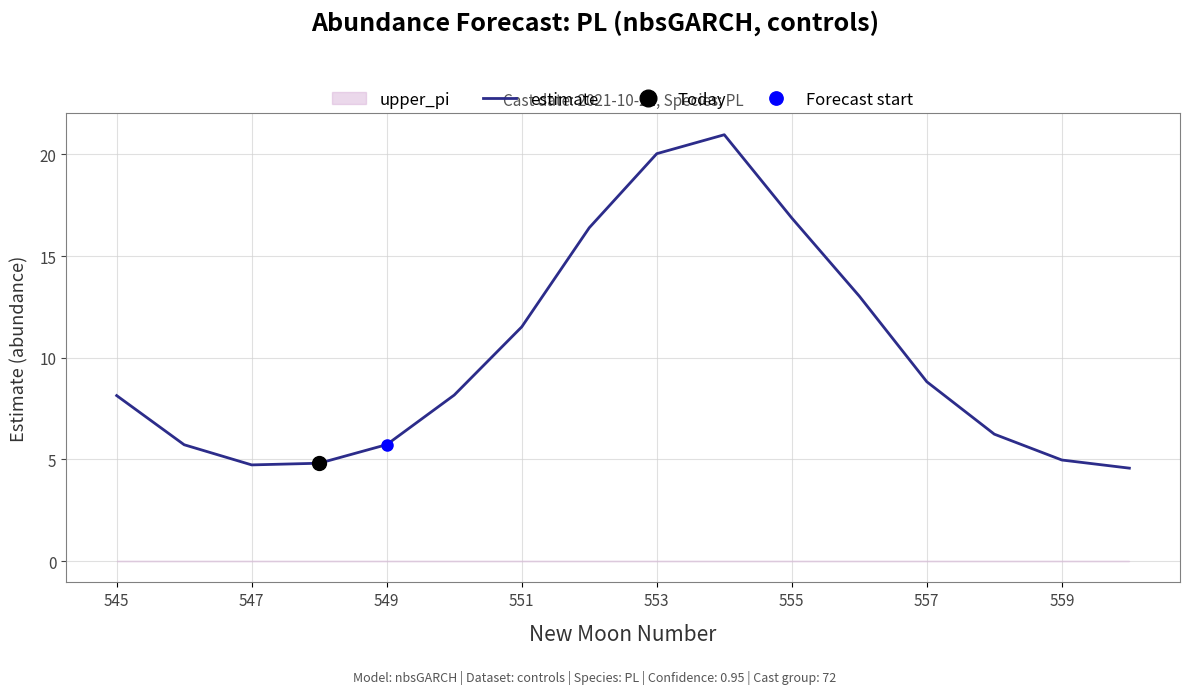

What is the difference between the maximum and minimum values?

16.4